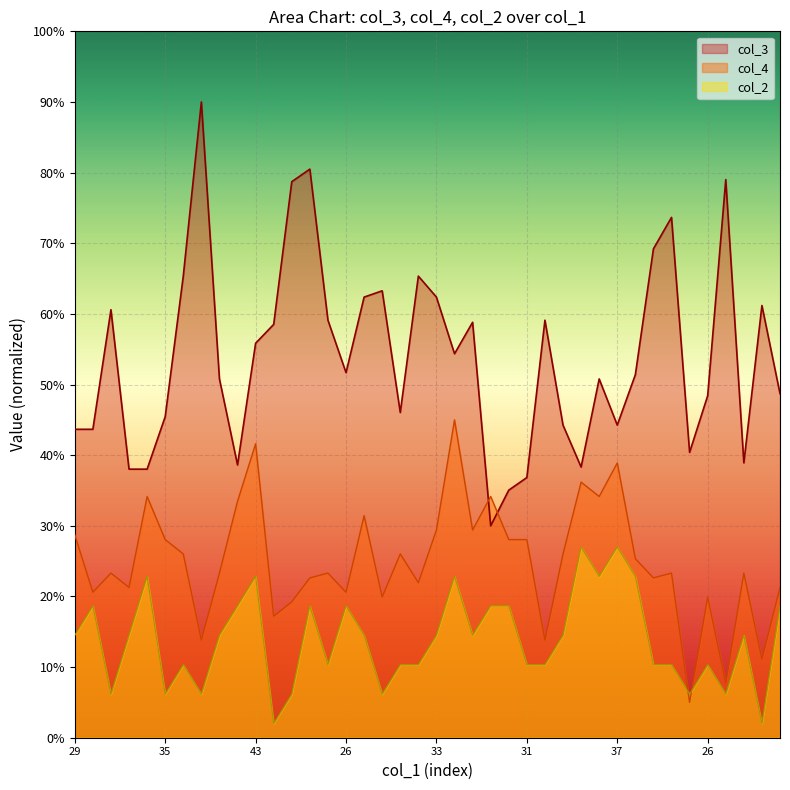

At which category is the sum across all series the highest?

46